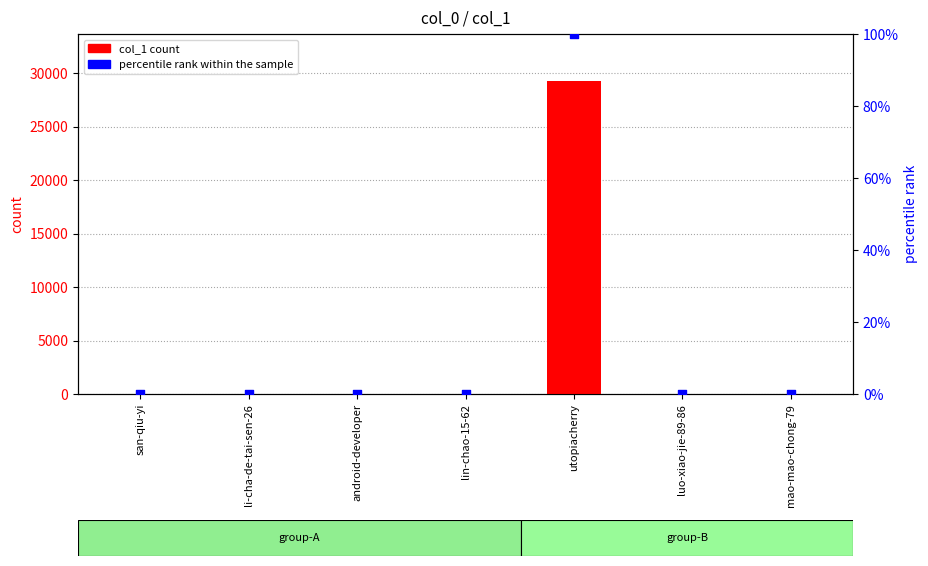

Which series has the largest total across all categories?

col_1 count